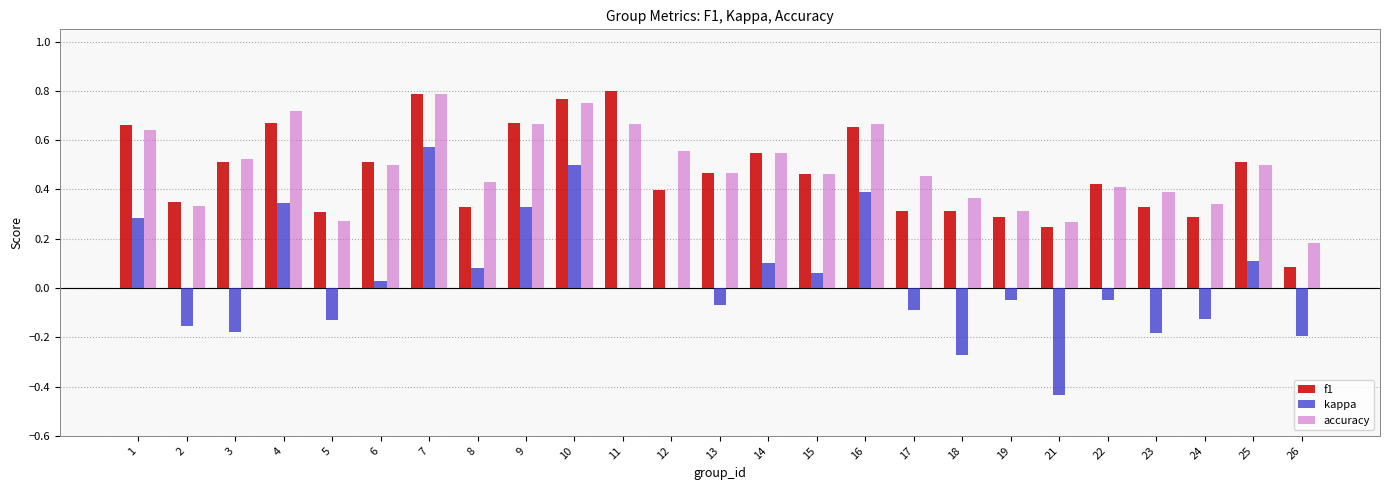

Which series changed the most between 14 and 24?

f1